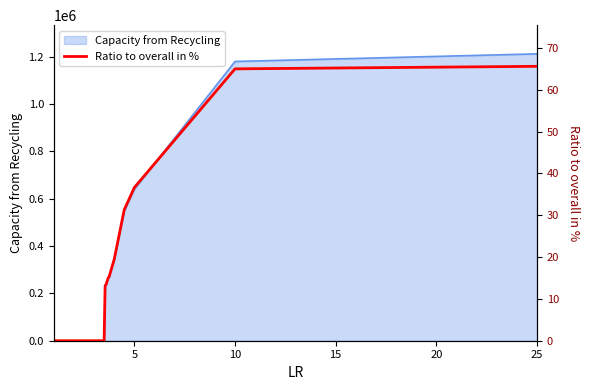

Reading right to left, what are all the values shown in this chart?

65.6	65.0	36.6	31.3	19.5	15.3	15.0	13.5	13.1	0.0	0.0	0.0	0.0	0.0